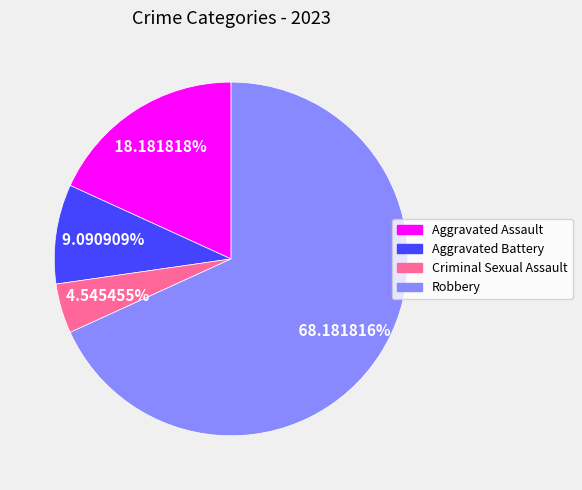

The Aggravated Battery slice represents 9% of the pie. True or false?

True